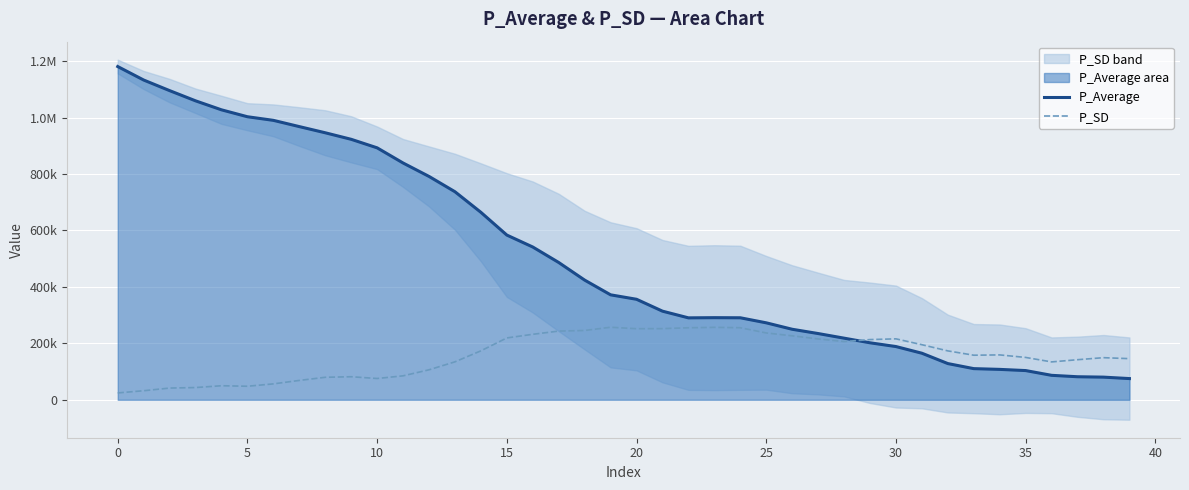

At which label is P_SD closest to 140709?

37